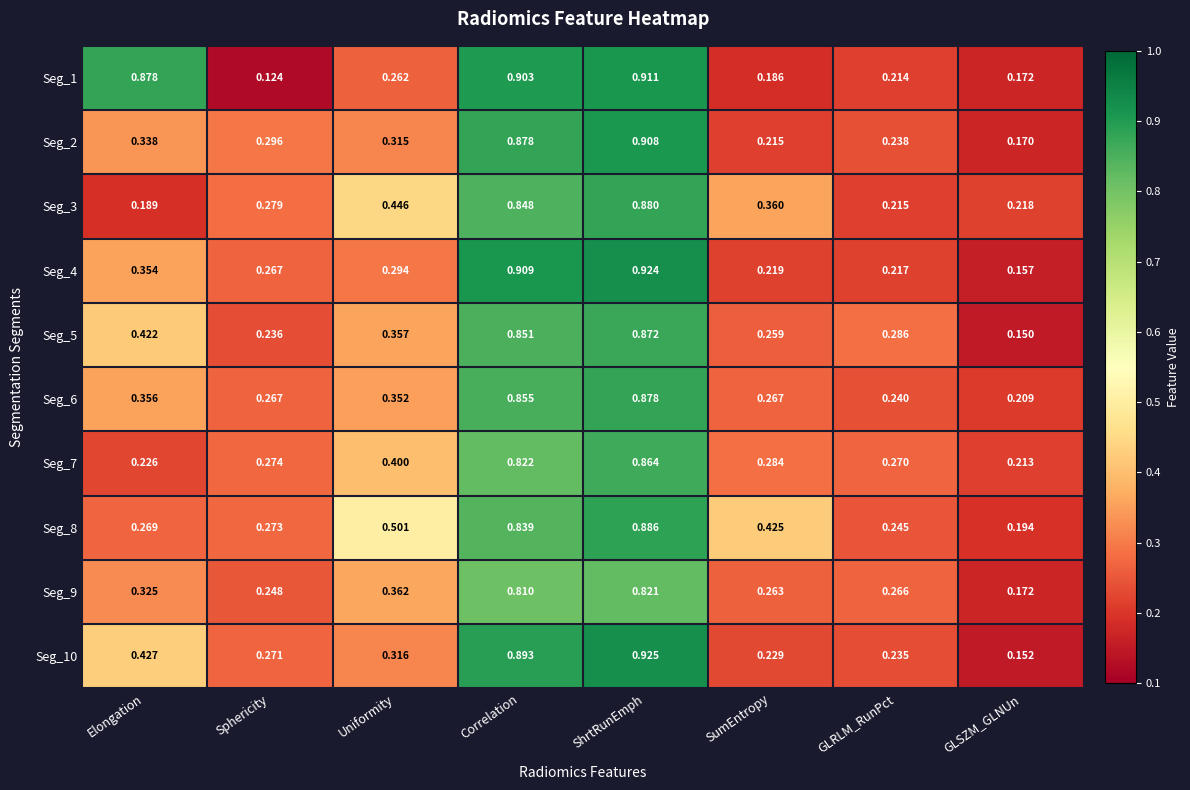

At which label does Seg_1 reach its minimum?

Sphericity